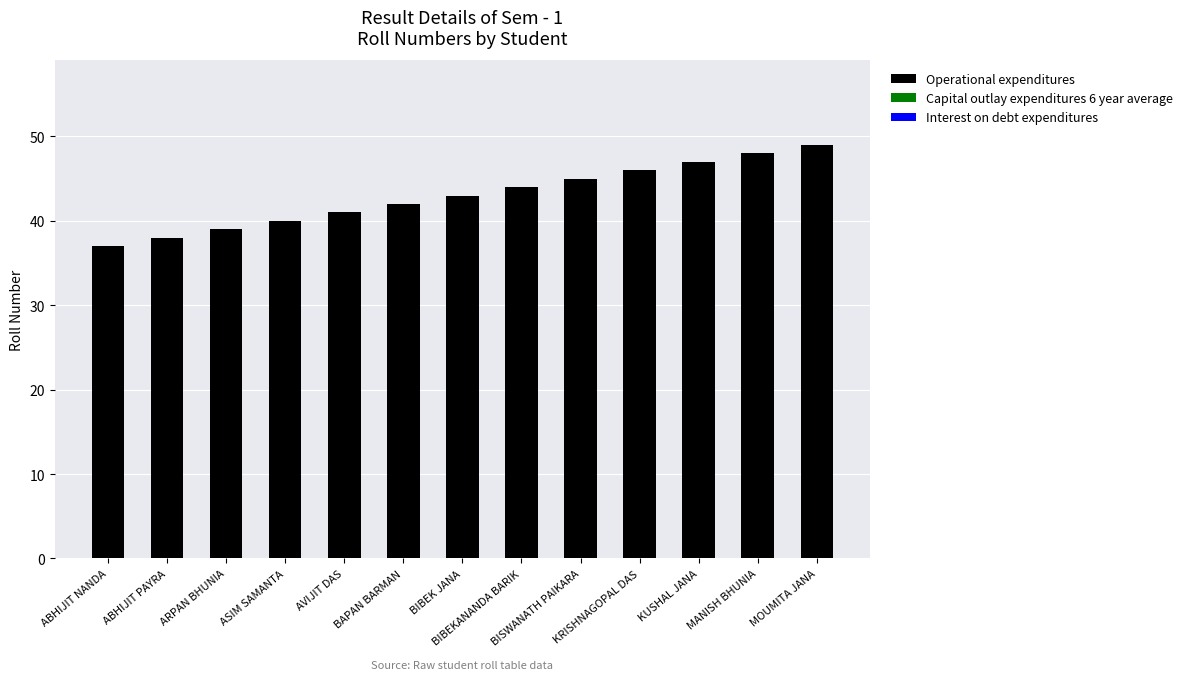

Does the chart contain any negative values?

No